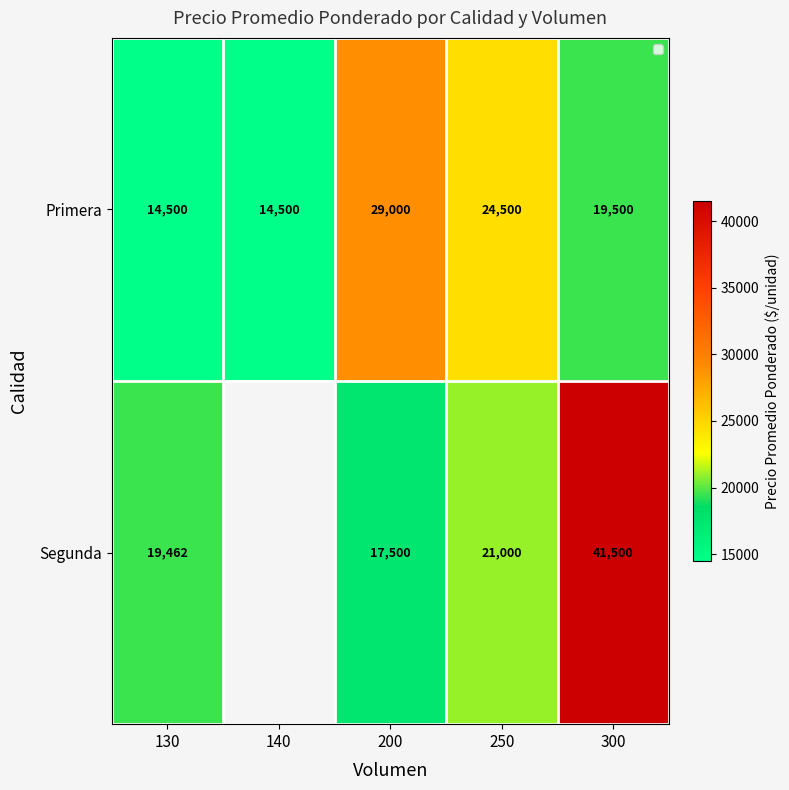

What is the highest value of the Primera series?

29000